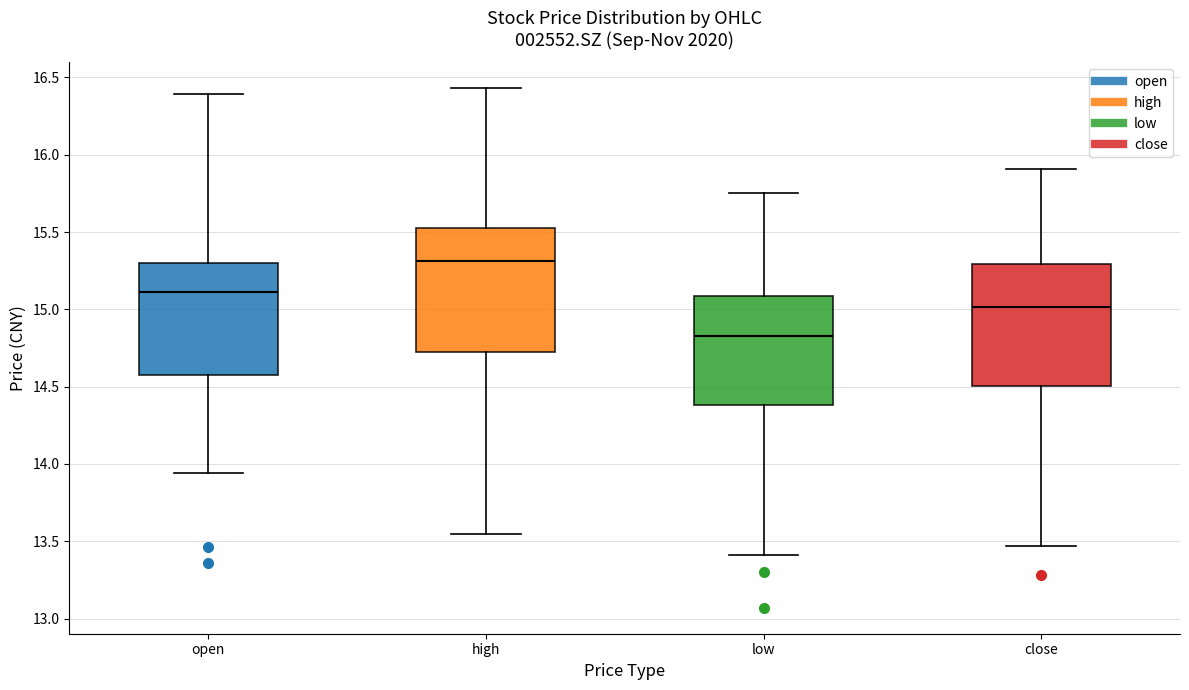

Reading left to right, read every box against the y-axis: the position of its median line, the range the box covers, and the ends of its whiskers. The values are not printed on the chart, so give them approximately, as read against the axis.

open: median 15.10, box 14.55 to 15.30, whiskers 13.95 to 16.40
high: median 15.30, box 14.75 to 15.55, whiskers 13.55 to 16.45
low: median 14.85, box 14.40 to 15.10, whiskers 13.40 to 15.75
close: median 15.00, box 14.50 to 15.30, whiskers 13.45 to 15.90